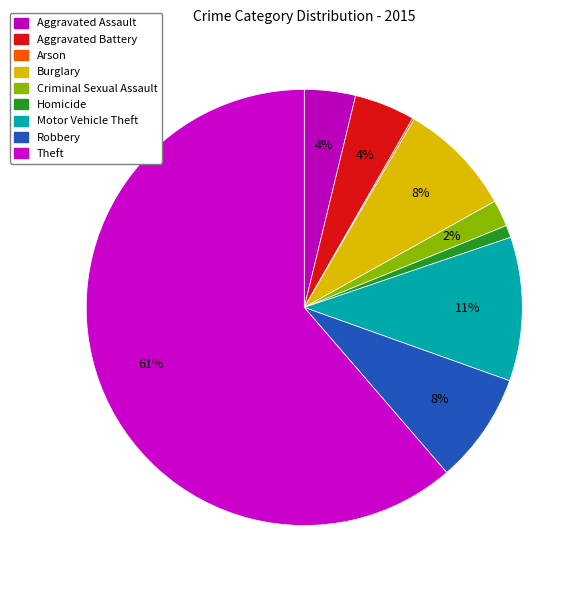

How many segments does this pie chart have?

9